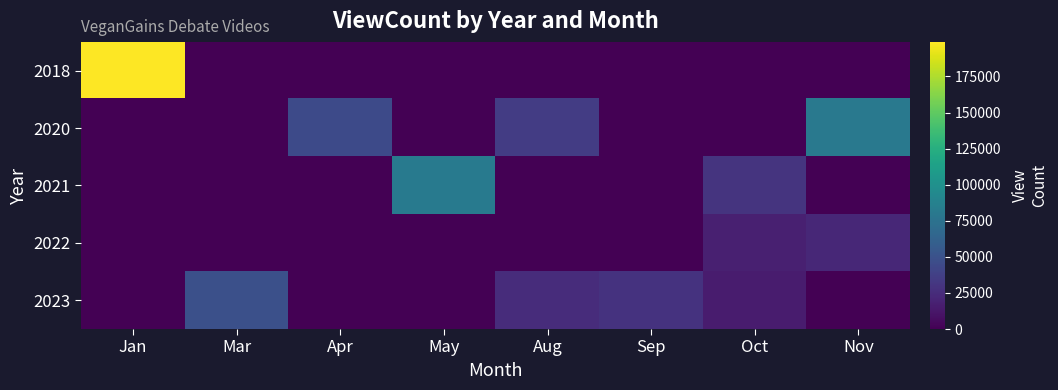

Which series has the widest spread of values?

2018